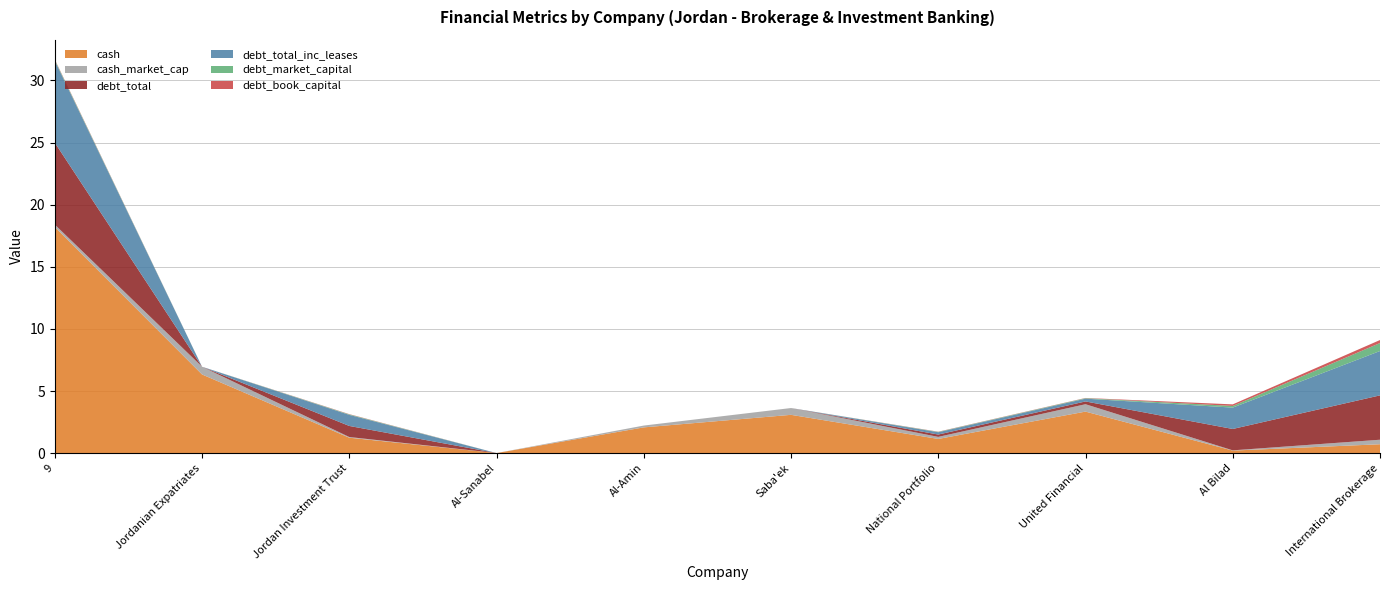

Reading left to right, extract all data points from this chart.

cash: 9=18.2	Jordanian Expatriates=6.3	Jordan Investment Trust=1.2	Al-Sanabel=0.0	Al-Amin=2.1	Saba'ek=3.1	National Portfolio=1.1	United Financial=3.4	Al Bilad=0.2	International Brokerage=0.7
cash_market_cap: 9=0.2	Jordanian Expatriates=0.6	Jordan Investment Trust=0.1	Al-Sanabel=0.0	Al-Amin=0.1	Saba'ek=0.5	National Portfolio=0.2	United Financial=0.6	Al Bilad=0.0	International Brokerage=0.4
debt_total: 9=6.6	Jordanian Expatriates=0.0	Jordan Investment Trust=0.9	Al-Sanabel=0.0	Al-Amin=0.0	Saba'ek=0.0	National Portfolio=0.2	United Financial=0.2	Al Bilad=1.7	International Brokerage=3.6
debt_total_inc_leases: 9=6.6	Jordanian Expatriates=0.0	Jordan Investment Trust=0.9	Al-Sanabel=0.0	Al-Amin=0.0	Saba'ek=0.0	National Portfolio=0.2	United Financial=0.2	Al Bilad=1.7	International Brokerage=3.6
debt_market_capital: 9=0.1	Jordanian Expatriates=0.0	Jordan Investment Trust=0.0	Al-Sanabel=0.0	Al-Amin=0.0	Saba'ek=0.0	National Portfolio=0.0	United Financial=0.0	Al Bilad=0.1	International Brokerage=0.6
debt_book_capital: 9=0.0	Jordanian Expatriates=0.0	Jordan Investment Trust=0.0	Al-Sanabel=0.0	Al-Amin=0.0	Saba'ek=0.0	National Portfolio=0.0	United Financial=0.0	Al Bilad=0.1	International Brokerage=0.2